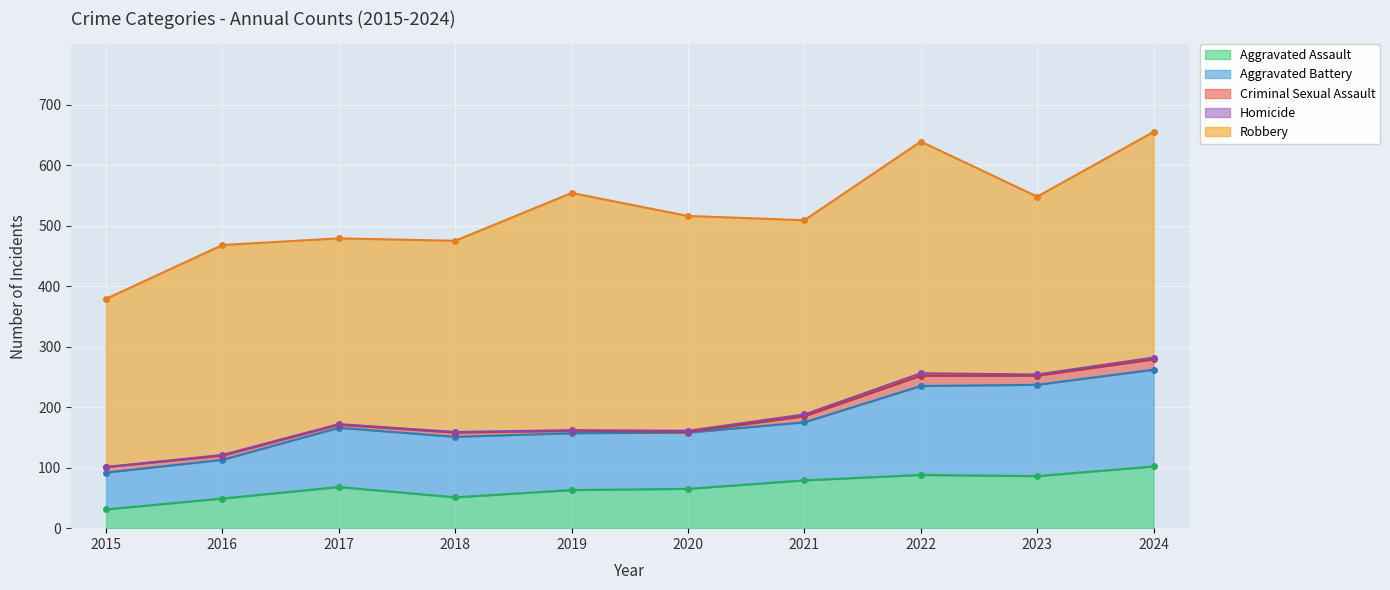

How many series are shown in this chart?

5